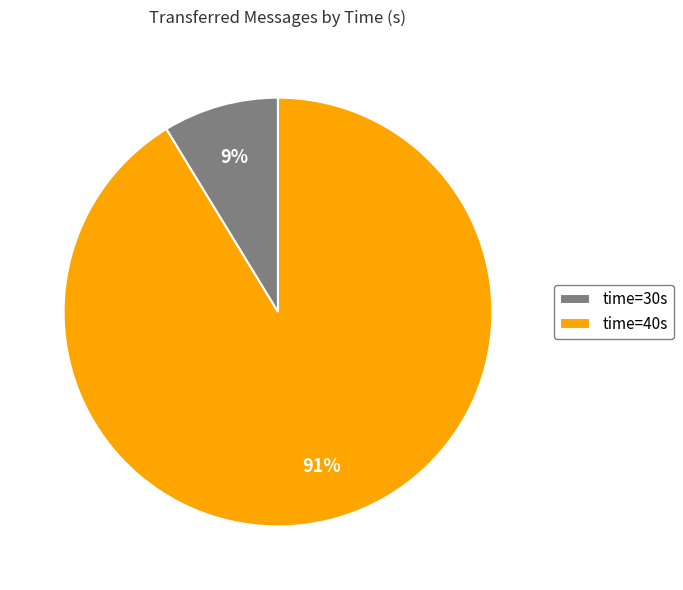

Between time=40s and time=30s, which is larger?

time=40s